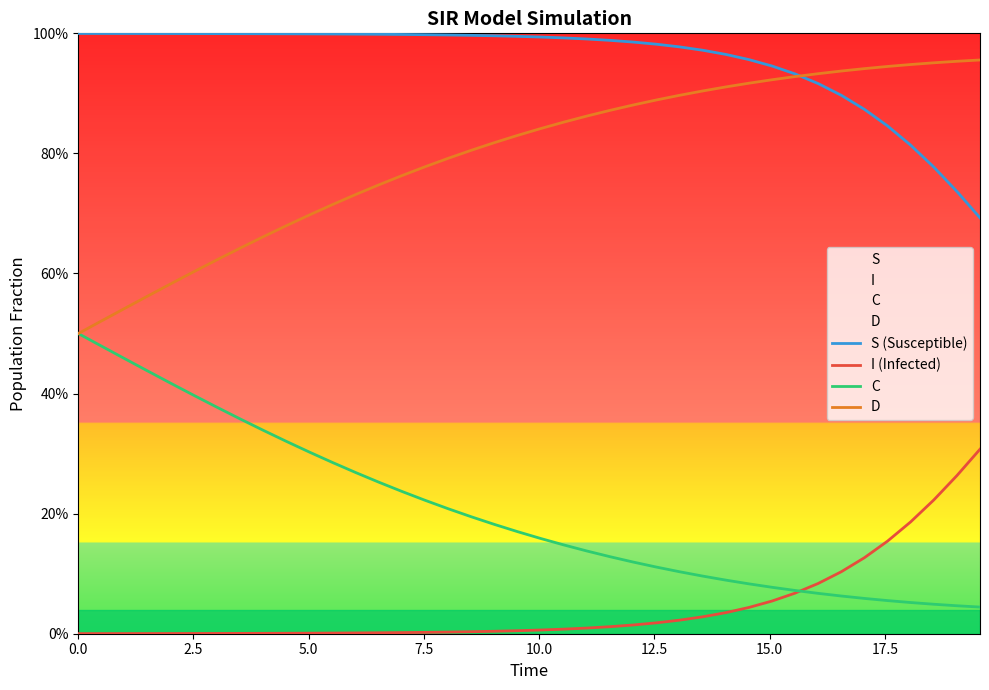

True or false: D and I (Infected) intersect in this chart.

False